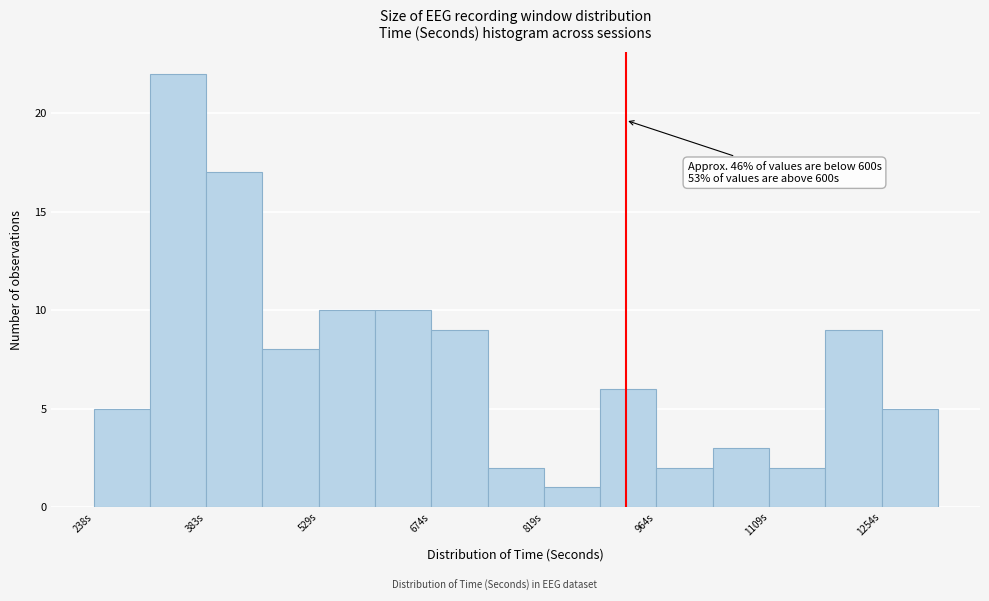

Around what value on the x-axis is the tallest bar? Give the approximate position of its centre, as read against the axis.

340